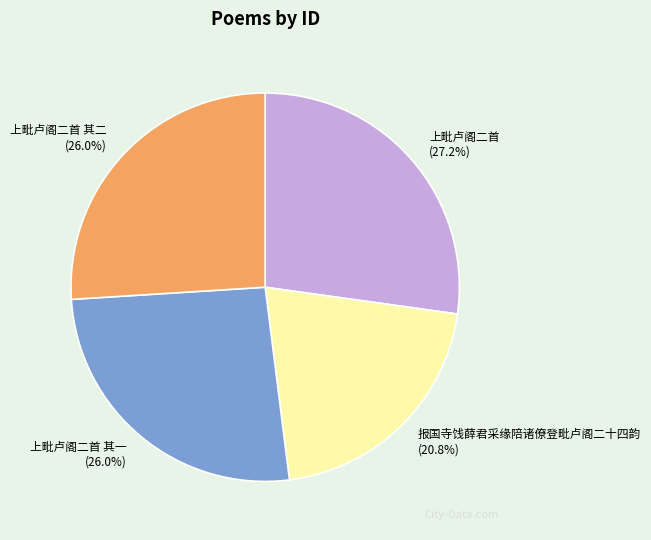

To the nearest percent, what percentage of the pie is 上毗卢阁二首?

27%